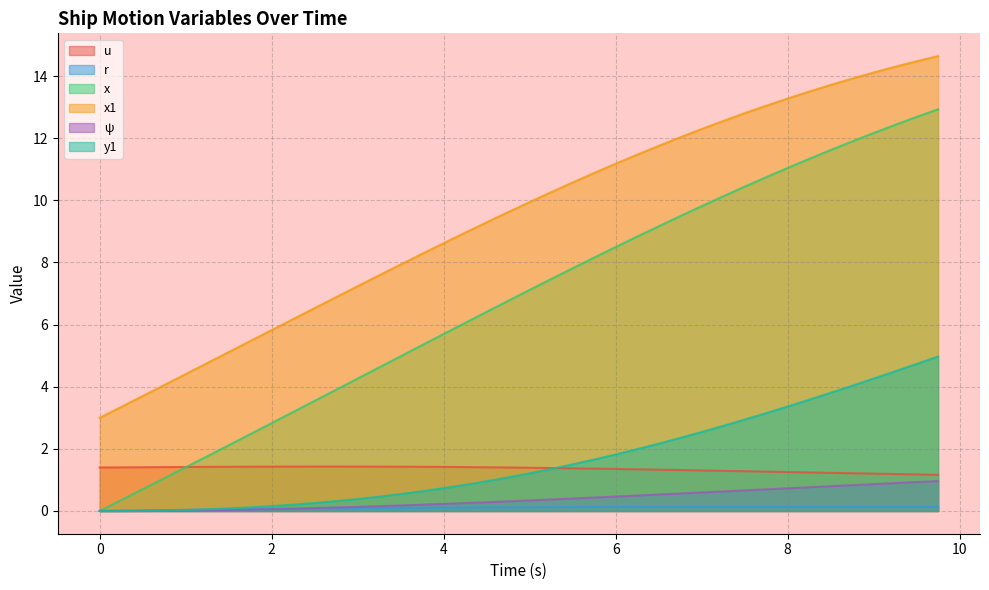

Reading right to left, what are all the values shown in this chart?

u: 1.2	1.2	1.2	1.2	1.2	1.2	1.2	1.3	1.3	1.3	1.3	1.3	1.3	1.3	1.3	1.4	1.4	1.4	1.4	1.4	1.4	1.4	1.4	1.4	1.4	1.4	1.4	1.4	1.4	1.4	1.4	1.4	1.4	1.4	1.4	1.4	1.4	1.4	1.4	1.4
r: 0.1	0.1	0.1	0.1	0.1	0.1	0.1	0.1	0.1	0.1	0.1	0.1	0.1	0.1	0.1	0.1	0.1	0.1	0.1	0.1	0.1	0.1	0.1	0.1	0.1	0.1	0.1	0.1	0.1	0.1	0.1	0.1	0.1	0.1	0.0	0.0	0.0	0.0	0.0	0.0
x: 12.9	12.7	12.4	12.2	11.9	11.6	11.3	11.0	10.7	10.4	10.1	9.8	9.5	9.2	8.8	8.5	8.2	7.8	7.5	7.1	6.8	6.4	6.1	5.7	5.3	5.0	4.6	4.3	3.9	3.5	3.2	2.8	2.5	2.1	1.8	1.4	1.1	0.7	0.3	0.0
x1: 14.6	14.5	14.3	14.1	13.9	13.7	13.5	13.3	13.0	12.8	12.6	12.3	12.0	11.8	11.5	11.2	10.9	10.6	10.3	9.9	9.6	9.3	9.0	8.6	8.3	7.9	7.6	7.2	6.9	6.5	6.2	5.8	5.5	5.1	4.8	4.4	4.1	3.7	3.4	3.0
ψ: 1.0	0.9	0.9	0.9	0.8	0.8	0.8	0.7	0.7	0.7	0.6	0.6	0.6	0.5	0.5	0.5	0.4	0.4	0.4	0.3	0.3	0.3	0.3	0.2	0.2	0.2	0.2	0.1	0.1	0.1	0.1	0.1	0.0	0.0	0.0	0.0	0.0	0.0	0.0	0.0
y1: 5.0	4.7	4.5	4.3	4.0	3.8	3.6	3.4	3.1	2.9	2.7	2.5	2.4	2.2	2.0	1.8	1.7	1.5	1.4	1.2	1.1	1.0	0.8	0.7	0.6	0.5	0.5	0.4	0.3	0.3	0.2	0.2	0.1	0.1	0.1	0.0	0.0	0.0	0.0	0.0